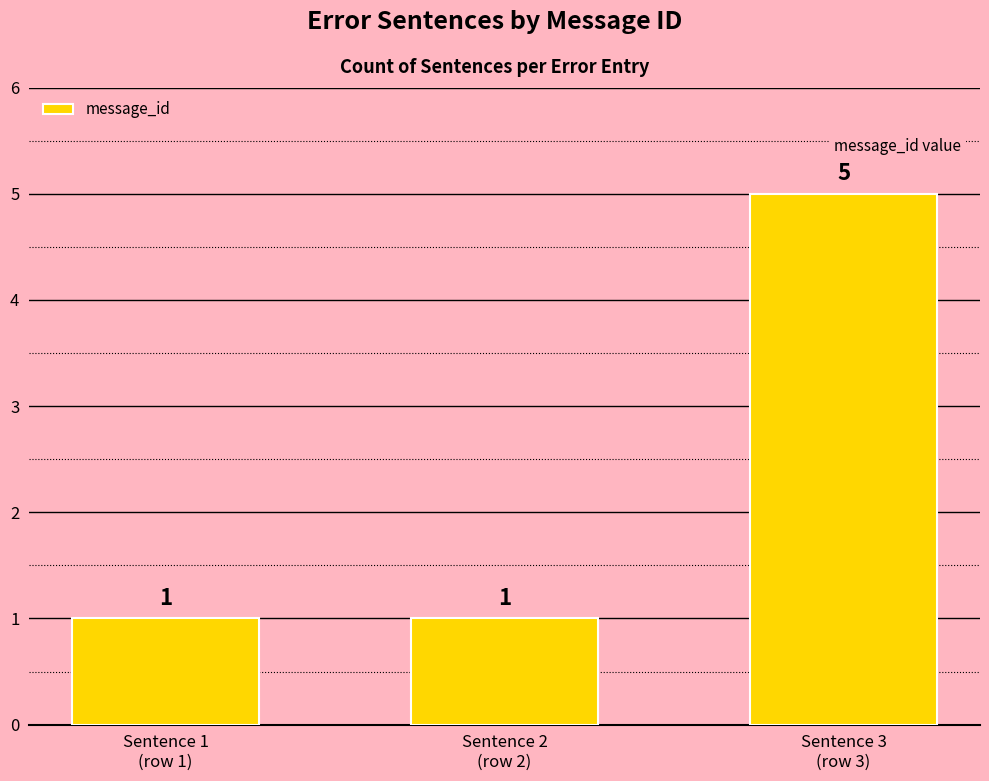

What position from the left is Sentence 3
(row 3)?

3